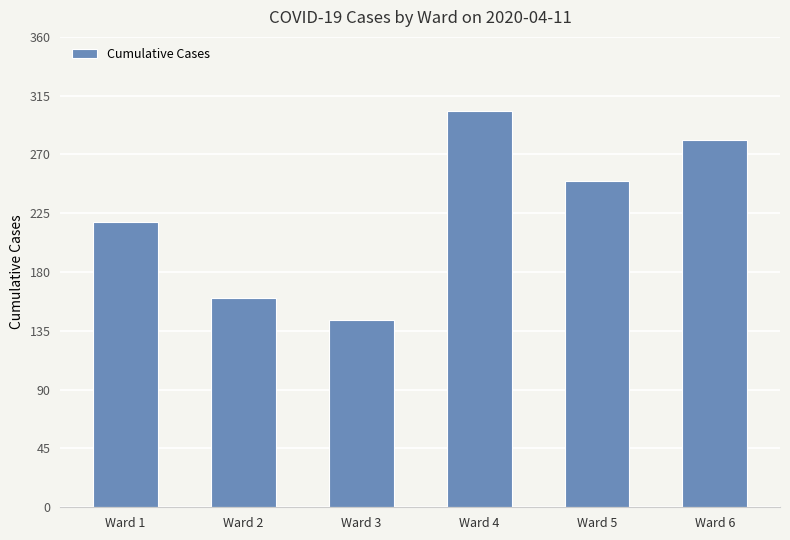

What is the change in value from Ward 1 to Ward 3?

-75